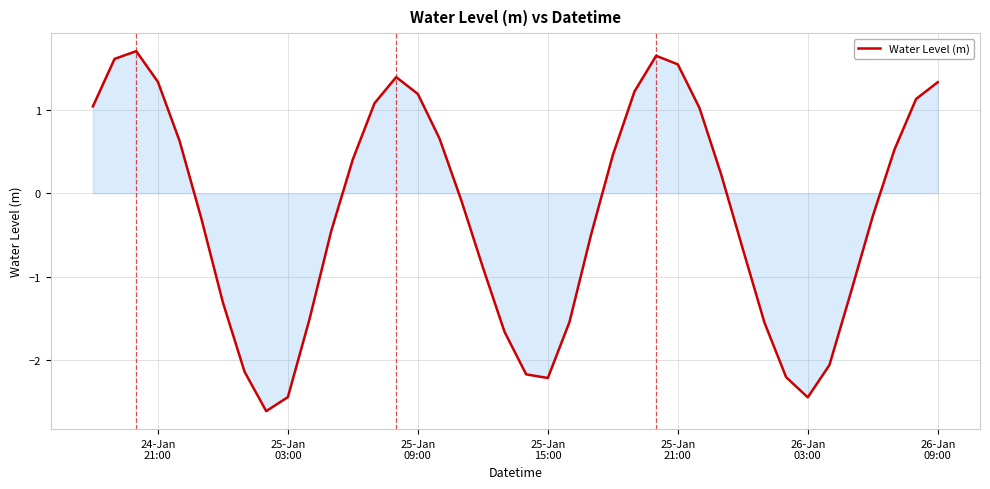

What is the minimum value shown in the chart?

-2.6